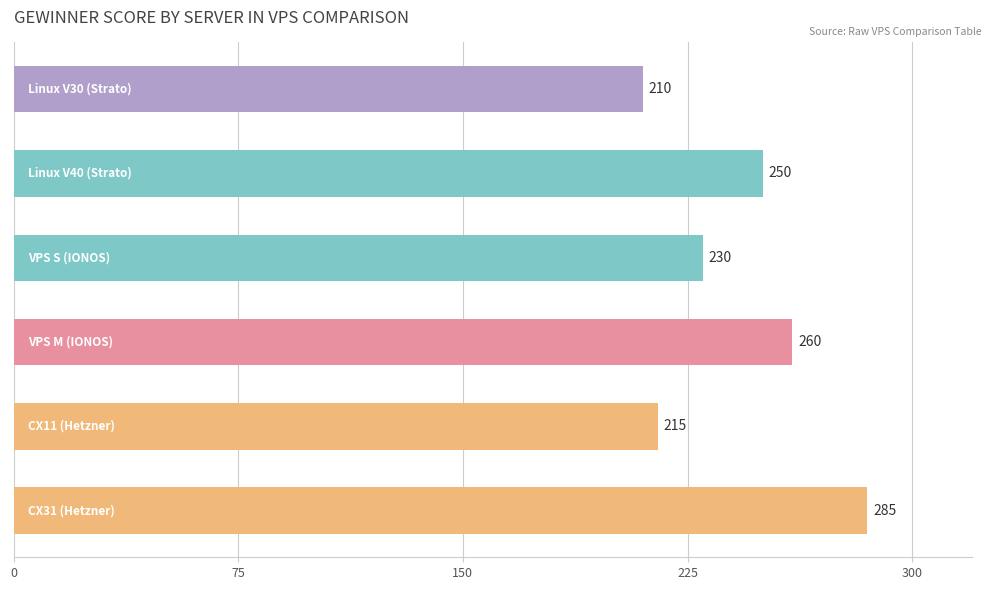

What is the sum of all values?

1450